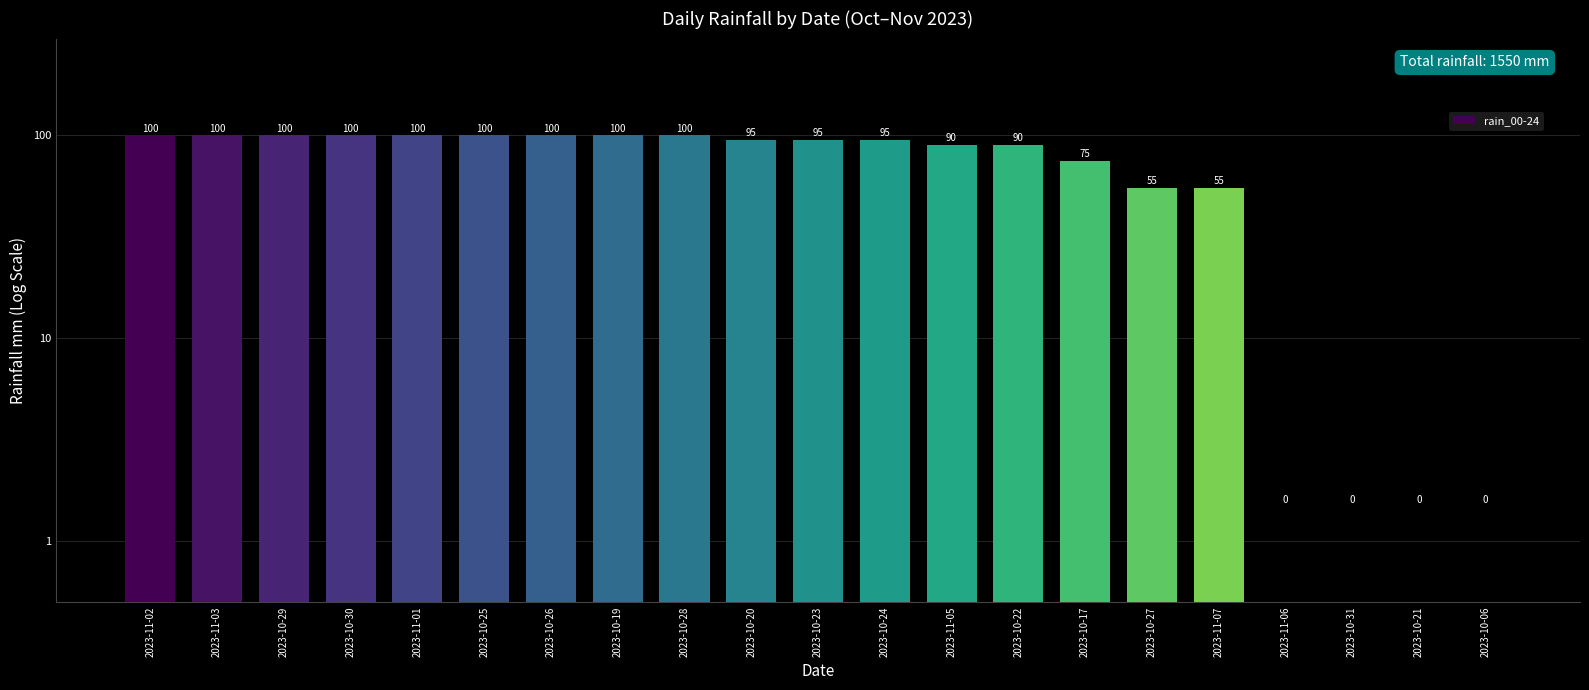

What position from the right is 2023-11-07?

5